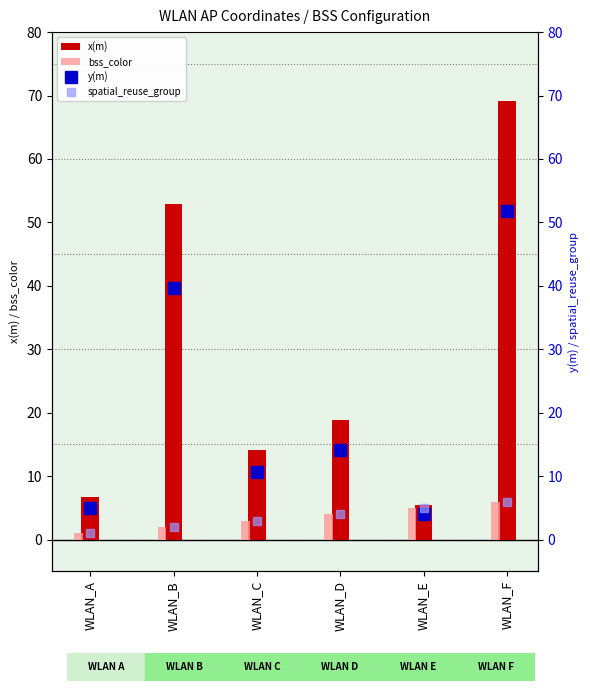

Which series changed the most between WLAN_D and WLAN_F?

x(m)